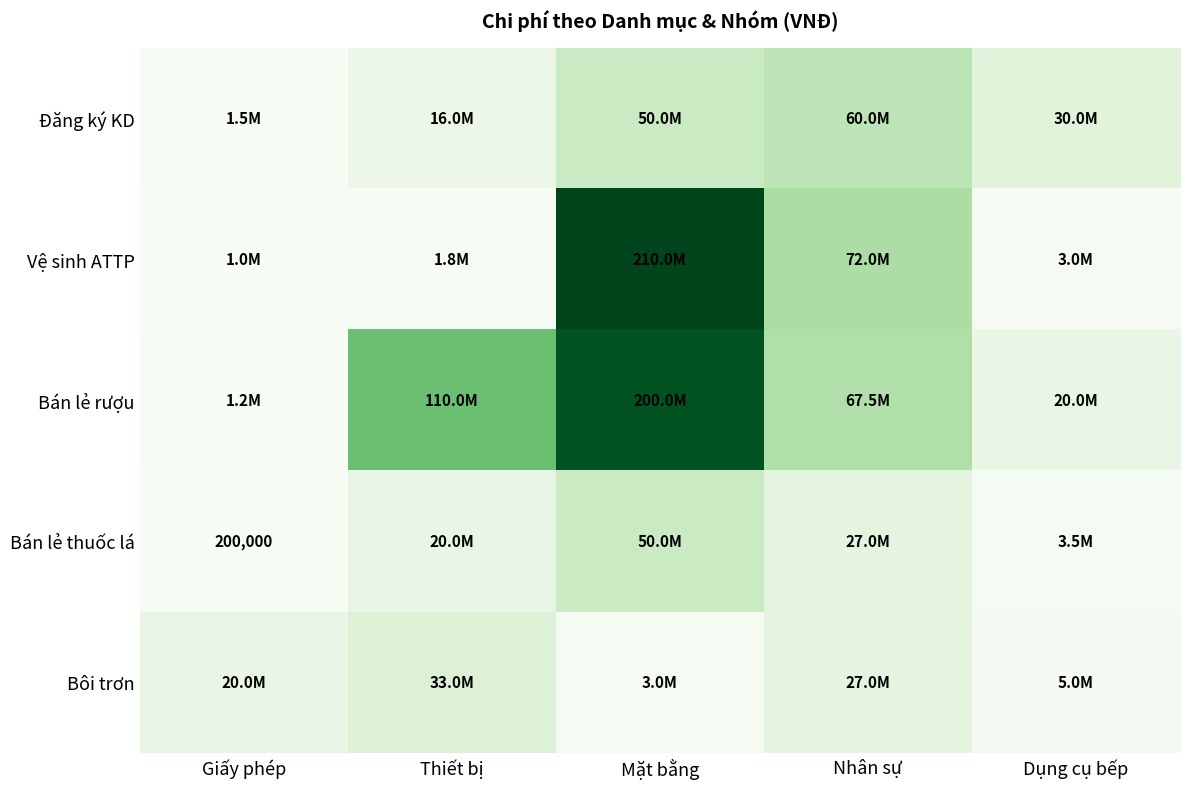

Count the number of categories in the chart.

5